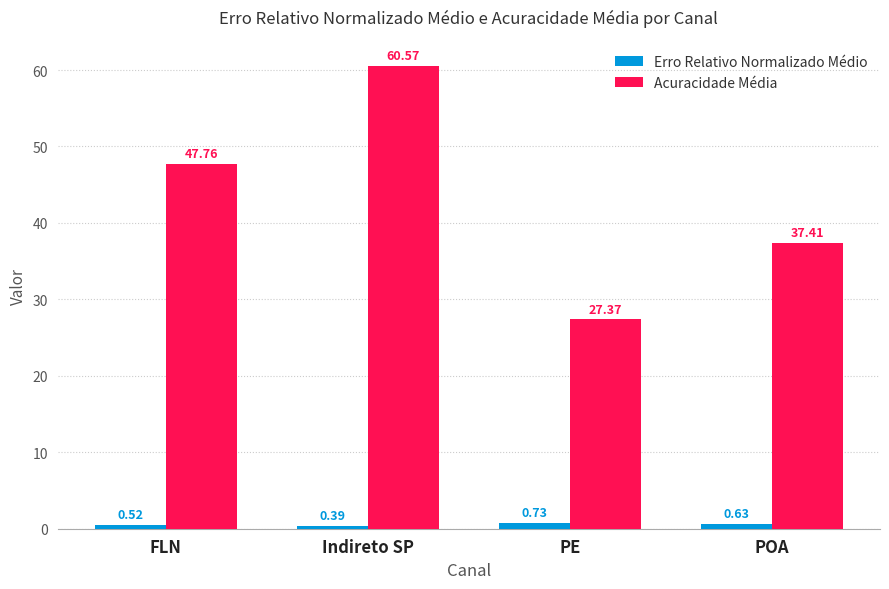

How many Erro Relativo Normalizado Médio values are between 0 and 1?

4